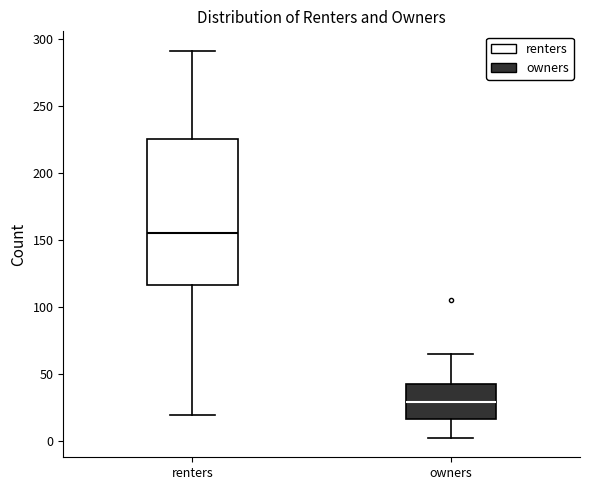

Reading left to right, read every box against the y-axis: the position of its median line, the range the box covers, and the ends of its whiskers. The values are not printed on the chart, so give them approximately, as read against the axis.

renters: median 155, box 115 to 225, whiskers 20 to 290
owners: median 30, box 15 to 45, whiskers 0 to 65